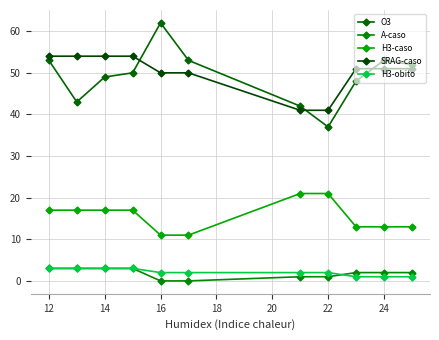

How many values in the H3-caso series are below 17?

5